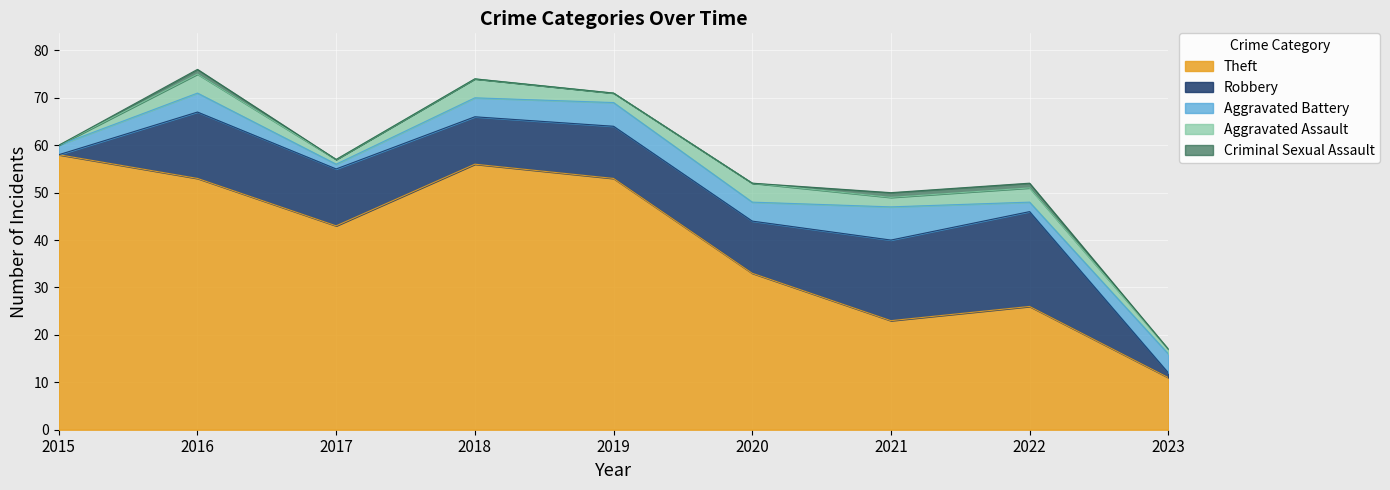

What is the average value of the Theft series?

40